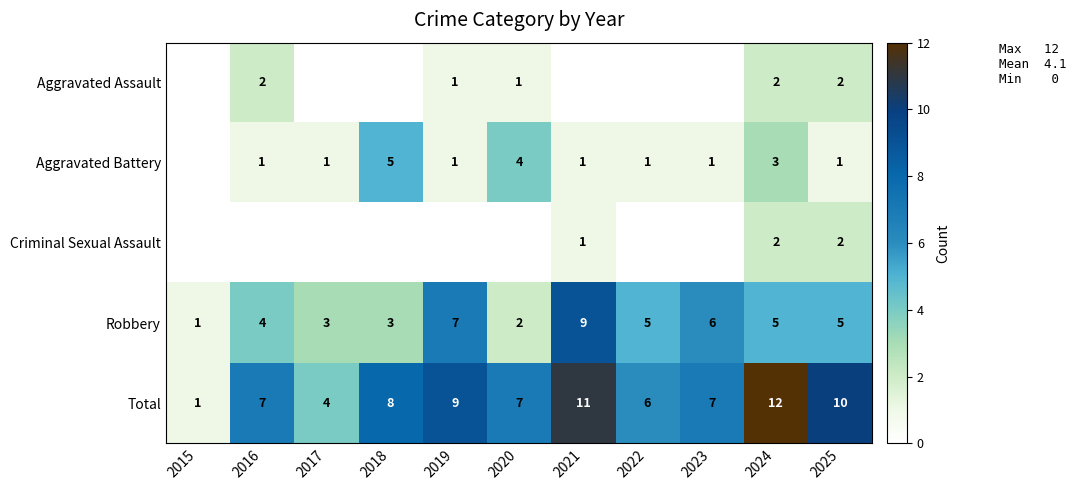

Read the Robbery value at 2017.

3